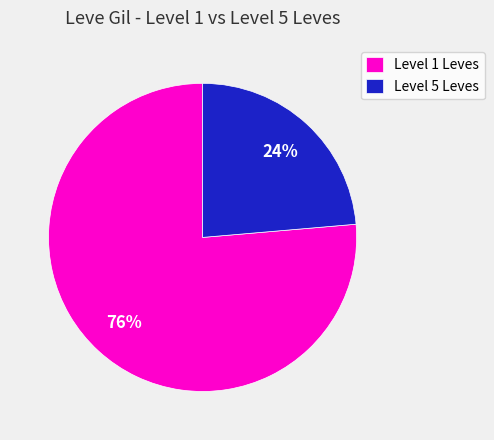

Which slice is the smallest?

Level 5 Leves